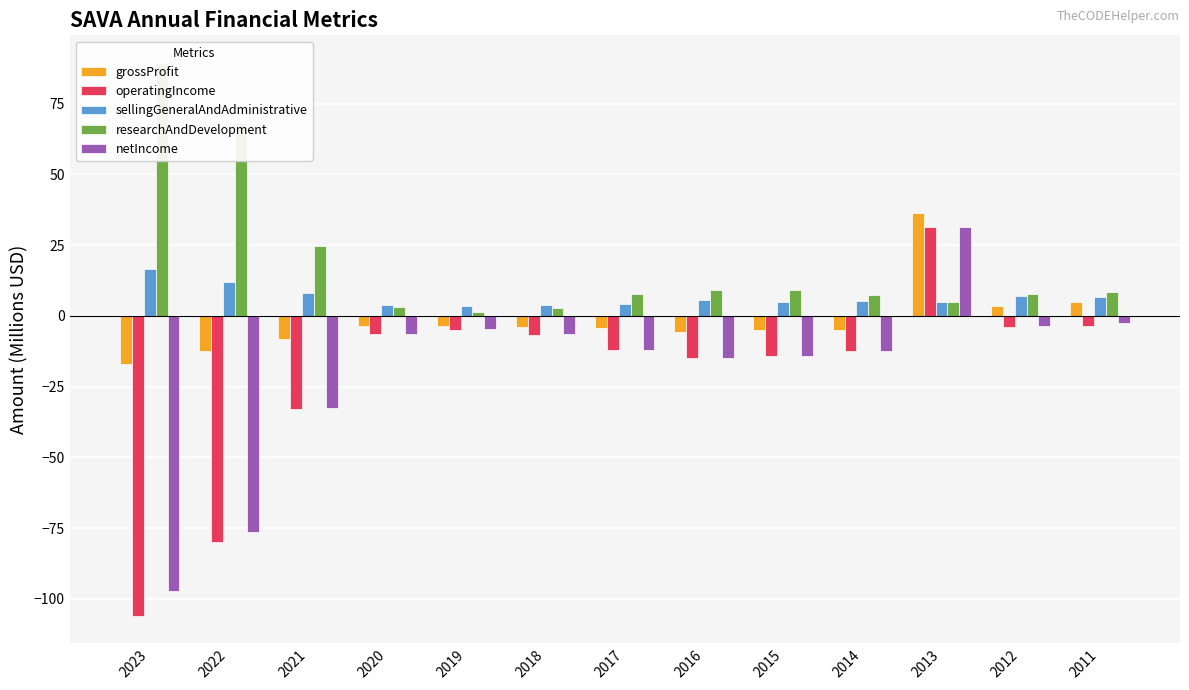

True or false: researchAndDevelopment has a value of 12.4 at 2015.

False